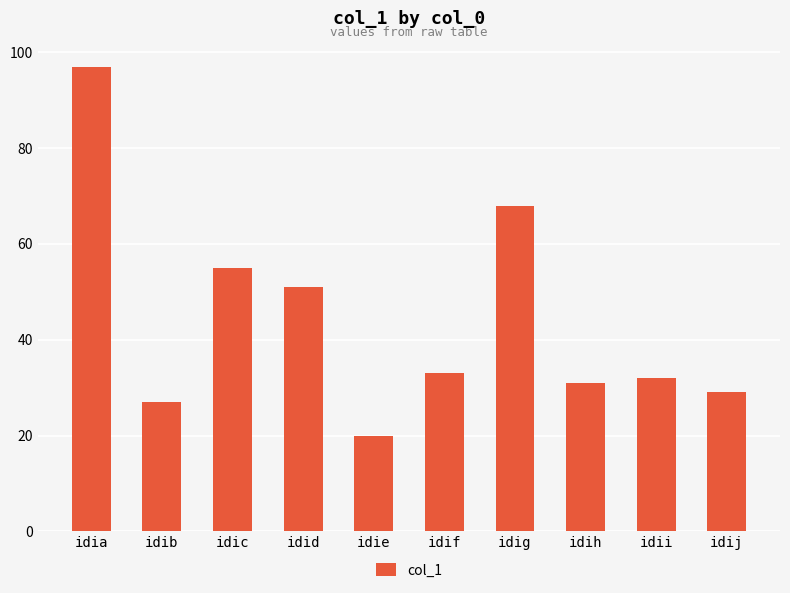

Is it true that the value at idib is 12?

False